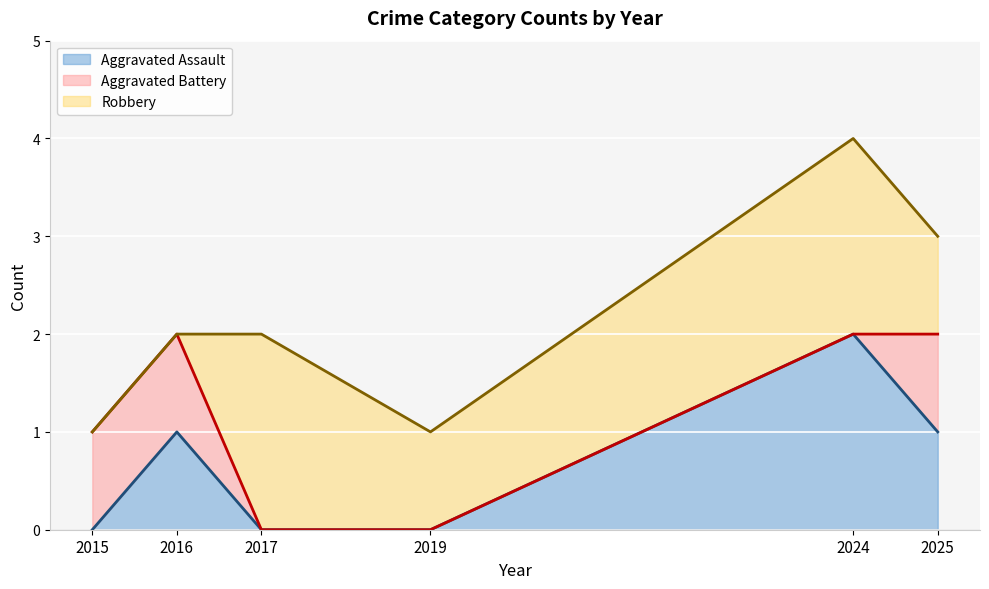

How many interior local peaks does the Aggravated Assault series have?

2